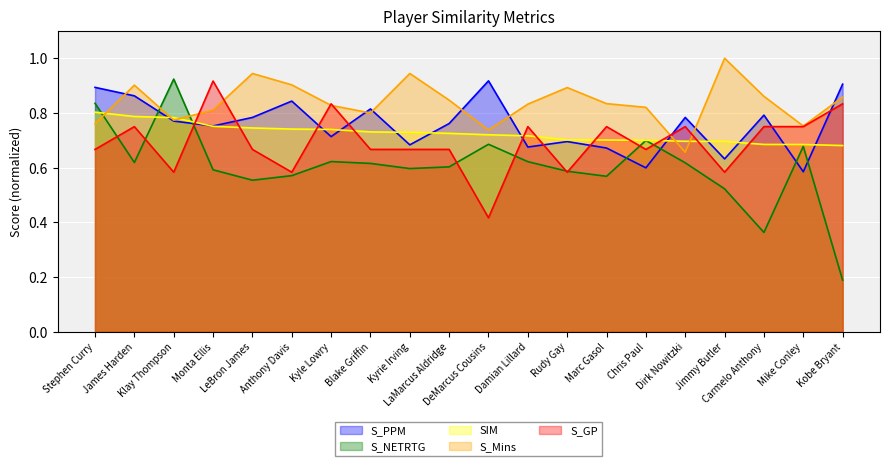

List the series in order of their peak value, highest first.

S_Mins, S_NETRTG, S_PPM, S_GP, SIM